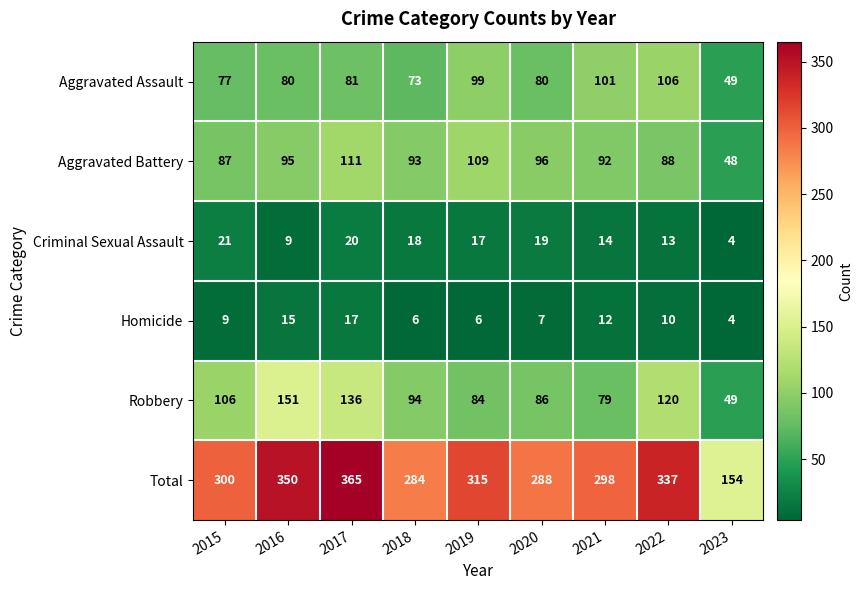

What is the average value of the Homicide series?

10